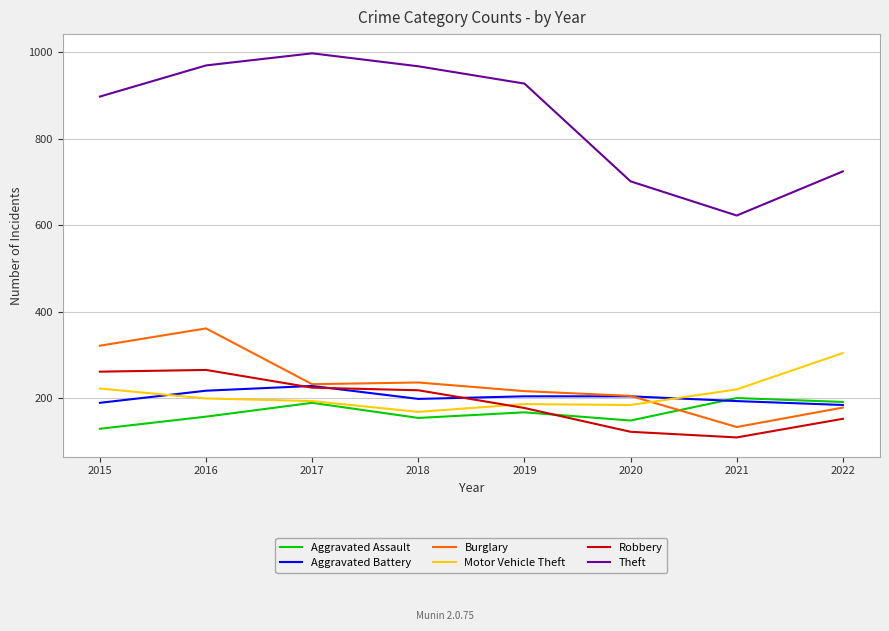

The Motor Vehicle Theft series shows 92 at 2019. True or false?

False